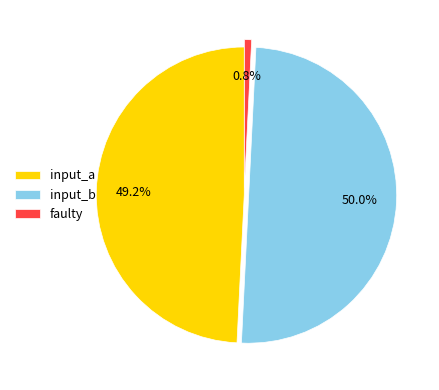

Rank the categories by value from lowest to highest.

faulty, input_a, input_b